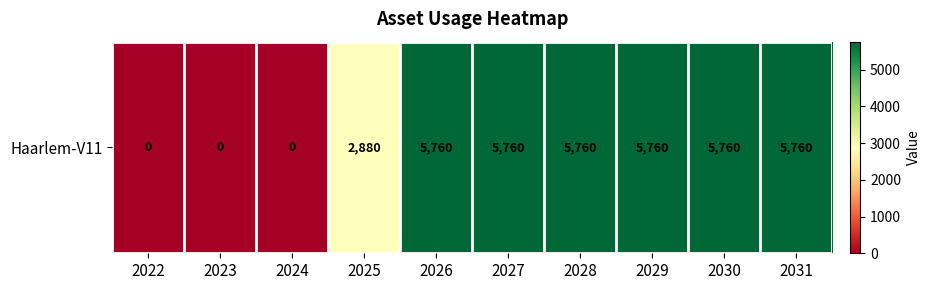

List the labels in order of value, largest first.

2026, 2027, 2028, 2029, 2030, 2031, 2025, 2022, 2023, 2024